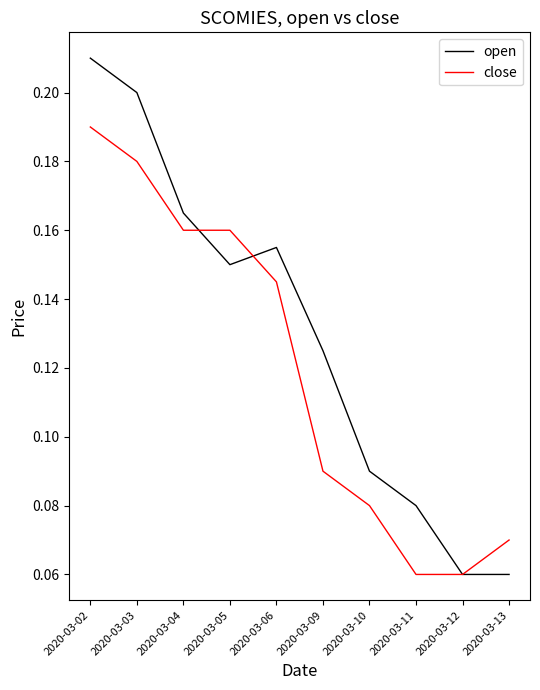

Is the value of close at 2020-03-10 greater than the value of open at 2020-03-09?

No